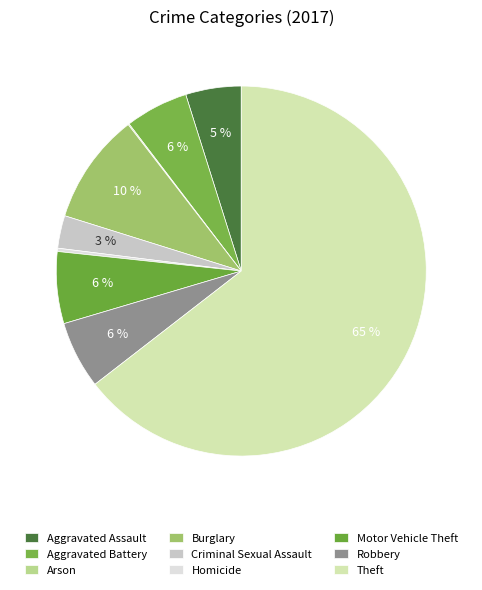

Rank the categories by value from lowest to highest.

Arson, Homicide, Criminal Sexual Assault, Aggravated Assault, Aggravated Battery, Robbery, Motor Vehicle Theft, Burglary, Theft